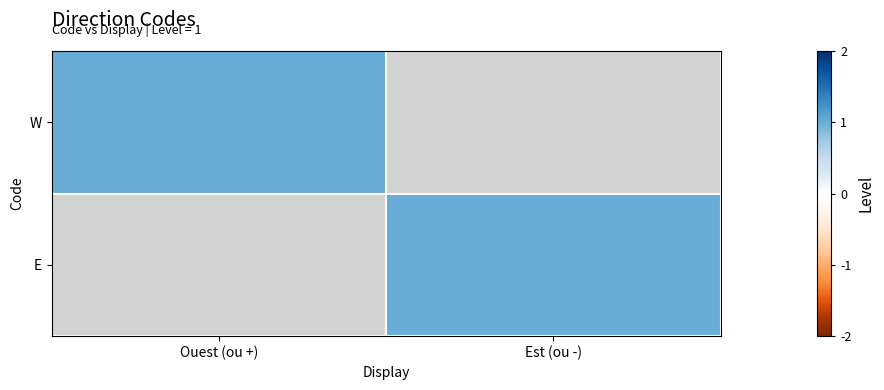

Is the value of W at Ouest (ou +) greater than the value of E at Est (ou -)?

No